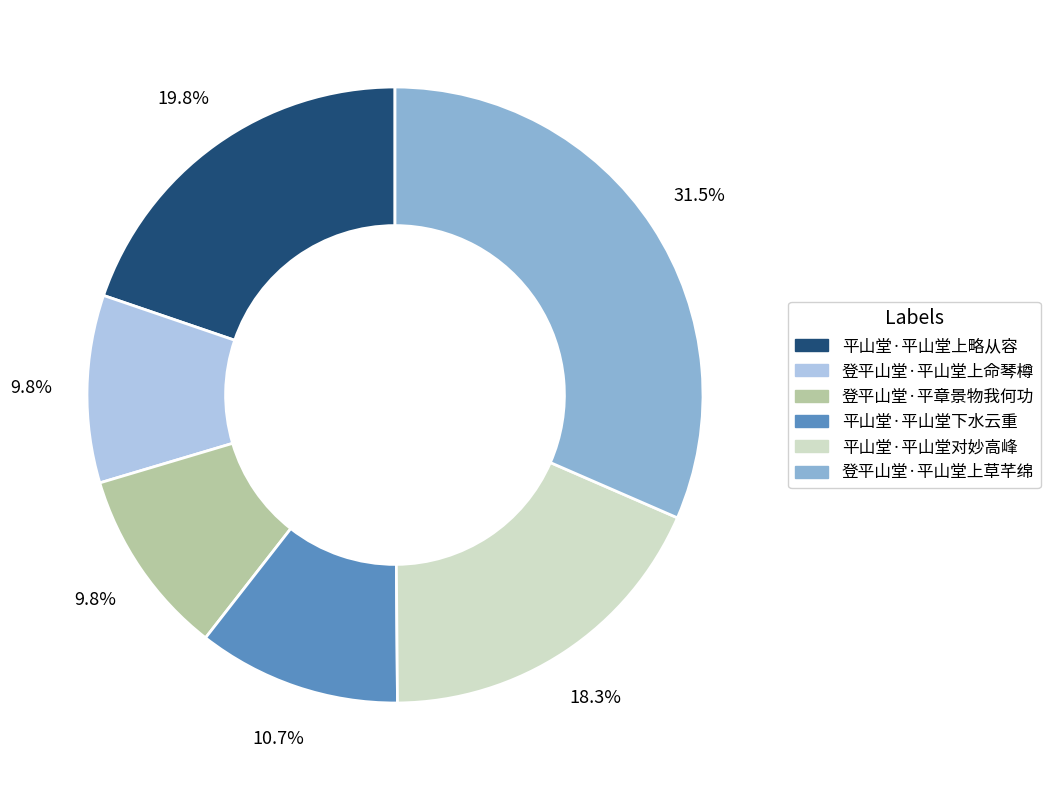

How many segments does this pie chart have?

6